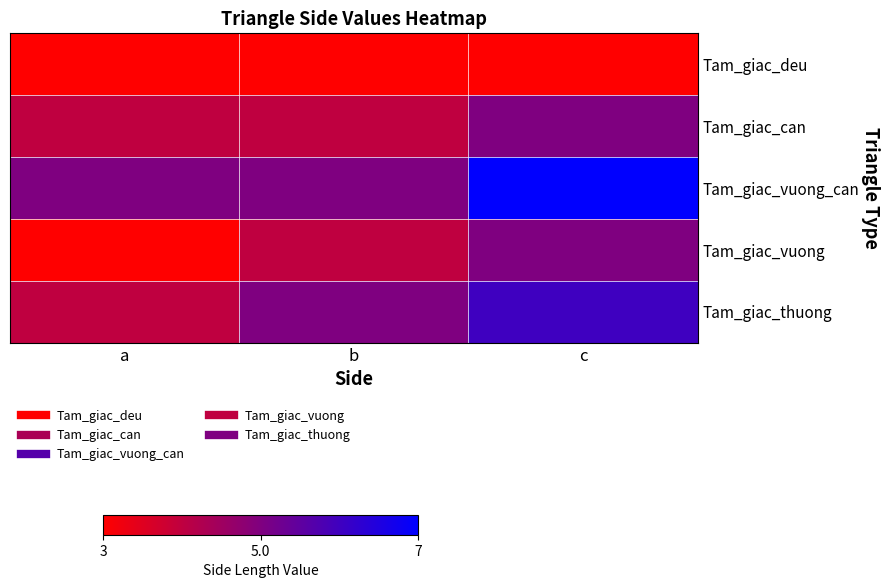

Reading left to right, list all the values displayed in this chart.

Tam_giac_deu: a=3	b=3	c=3
Tam_giac_can: a=4	b=4	c=5
Tam_giac_vuong_can: a=5	b=5	c=7
Tam_giac_vuong: a=3	b=4	c=5
Tam_giac_thuong: a=4	b=5	c=6